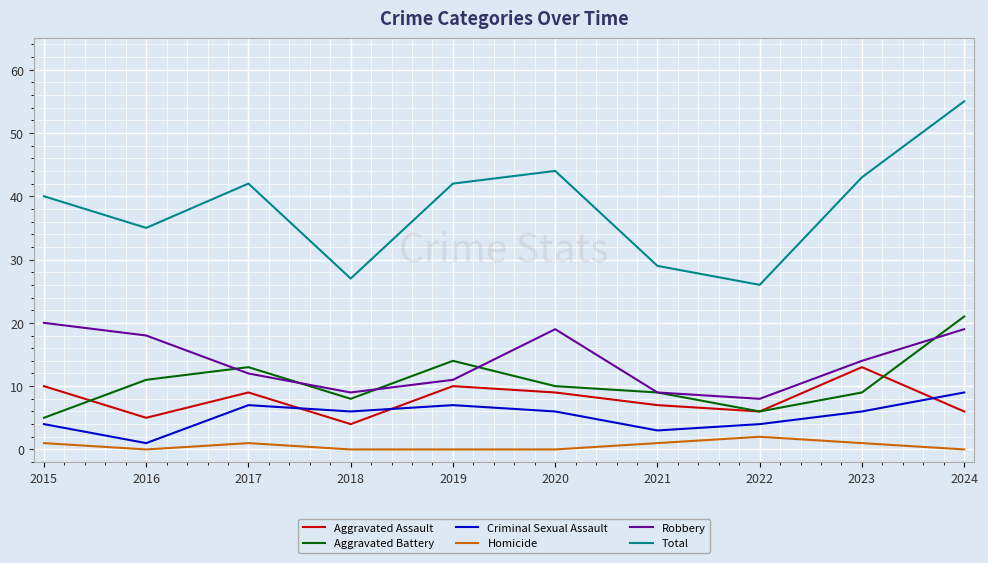

What is the difference between the Criminal Sexual Assault values at 2016 and 2021?

2